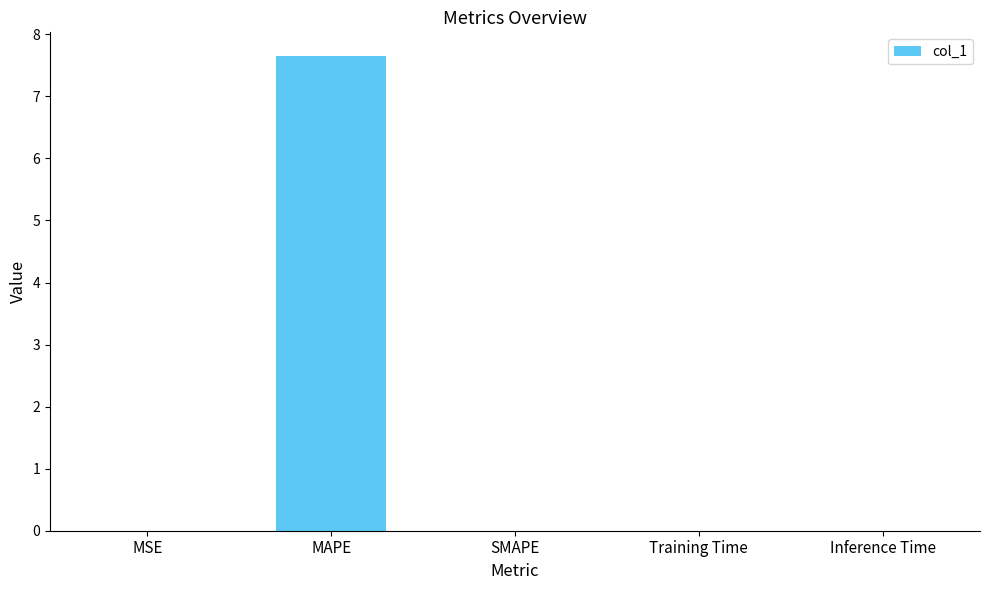

What is the greatest value displayed?

7.6